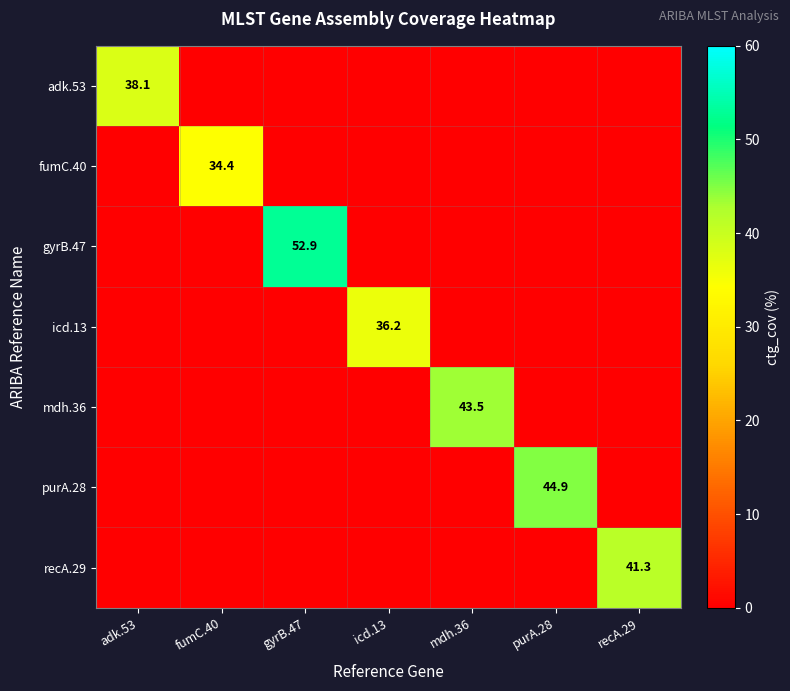

List the labels in order of adk.53 value, largest first.

adk.53, fumC.40, gyrB.47, icd.13, mdh.36, purA.28, recA.29